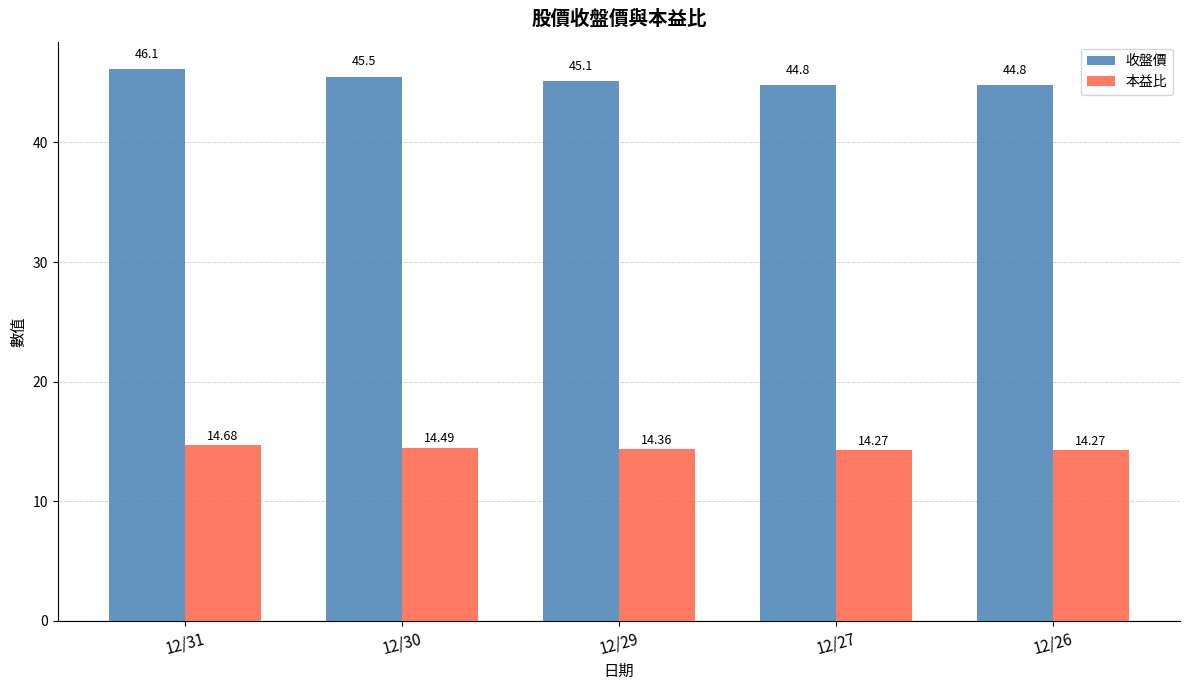

Which series has the widest spread of values?

收盤價